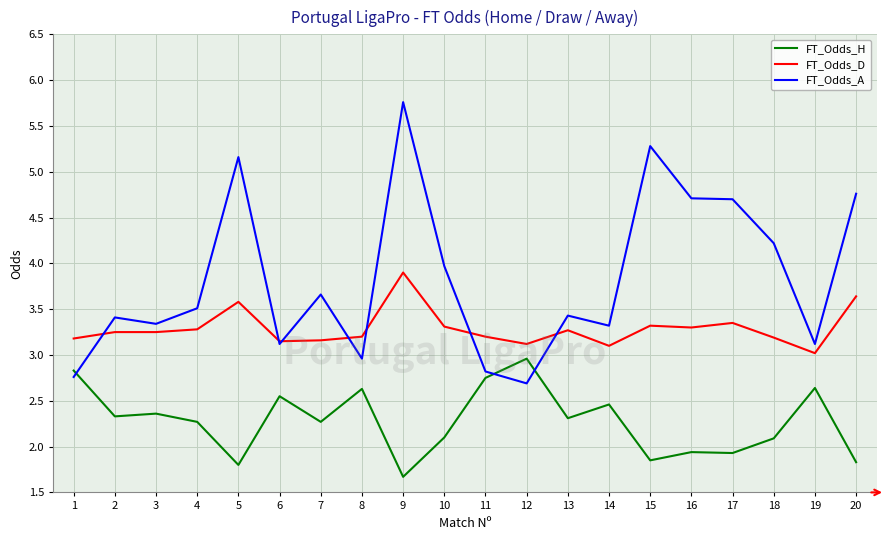

Does the chart display data point markers on the line(s)?

No